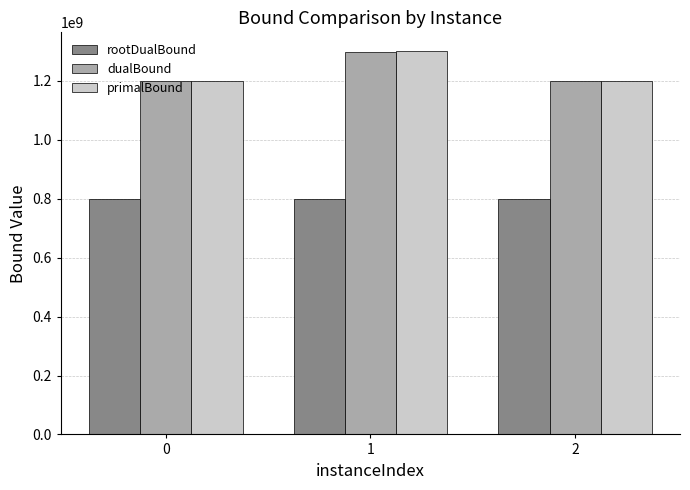

What is the sum of the rootDualBound values at 1 and 0?

1600005247.4